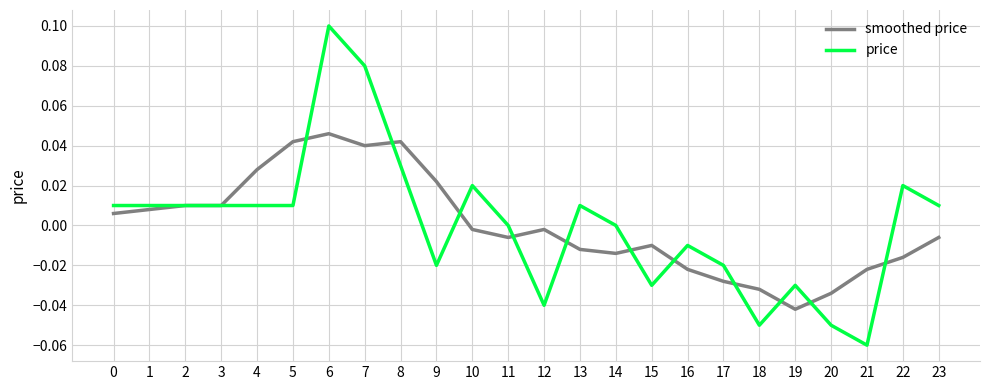

Is the value of smoothed price at 23 greater than the value of price at 6?

No